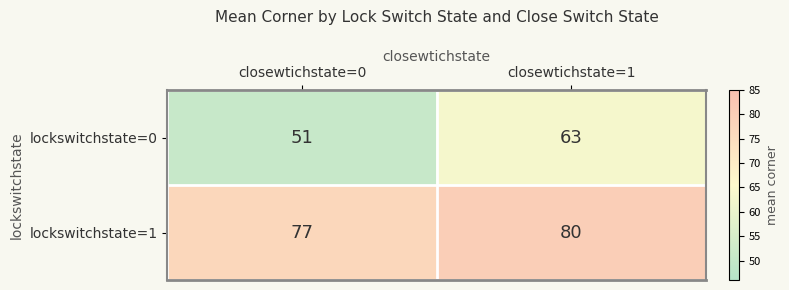

Which series changed the most between closewtichstate=0 and closewtichstate=1?

lockswitchstate=0